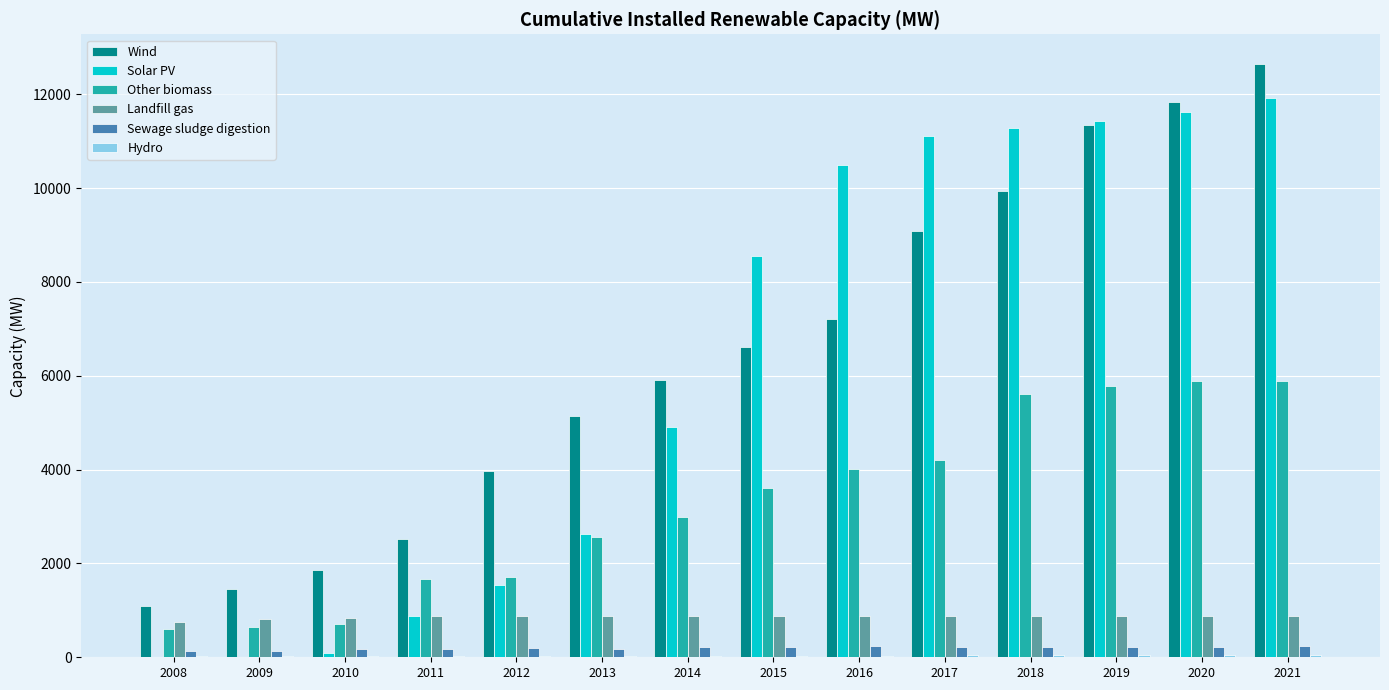

What is the difference between the Solar PV values at 2014 and 2016?

5592.3